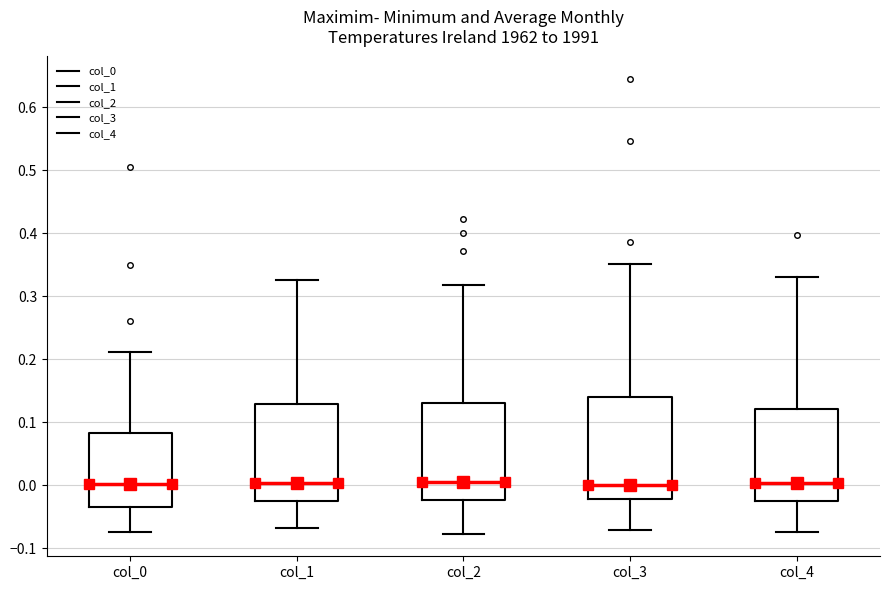

Where is the lower edge of the box for col_0 on the y-axis? The values are not printed on the chart, so give them approximately, as read against the axis.

-0.04